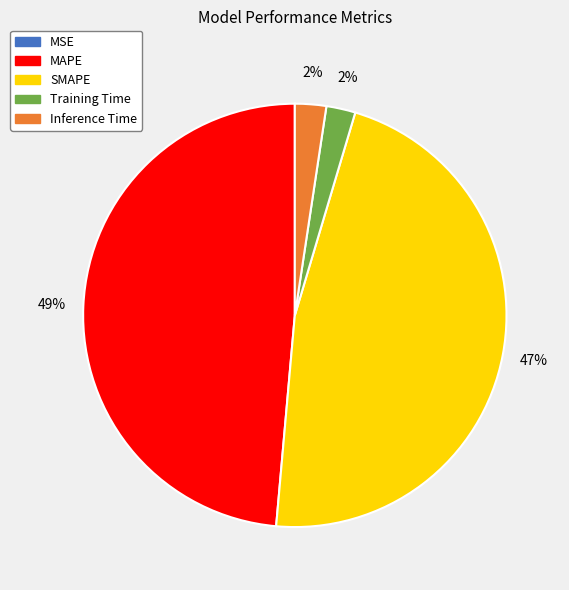

To the nearest percent, what is the combined percentage of Training Time and SMAPE?

49%